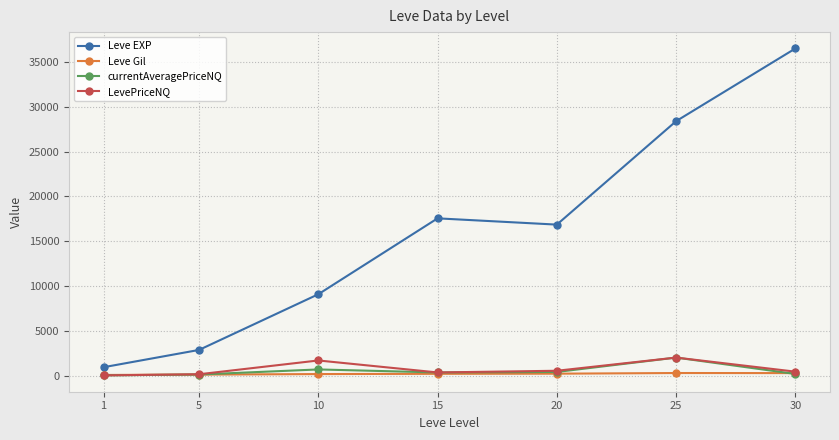

True or false: Leve EXP and currentAveragePriceNQ cross at least once.

False